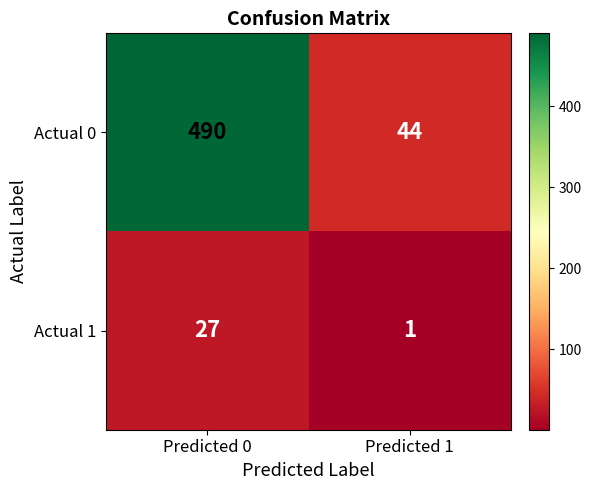

What is the difference between the highest and lowest values at Predicted 1?

43